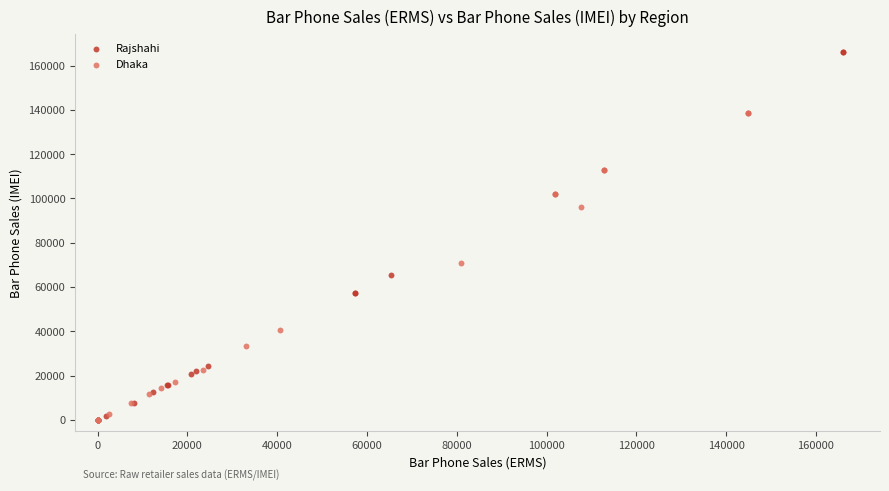

Which series reaches the maximum Y coordinate?

Rajshahi